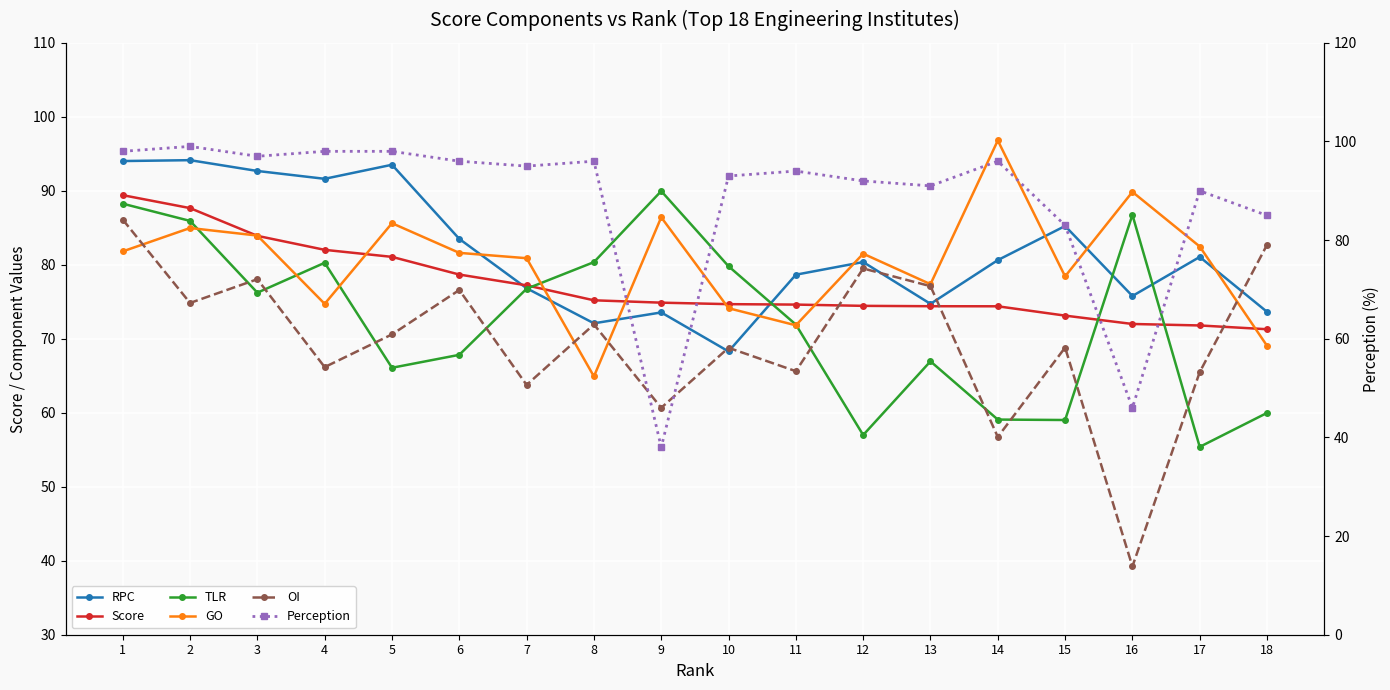

What is the sum of the Score values at 1 and 11?

164.0